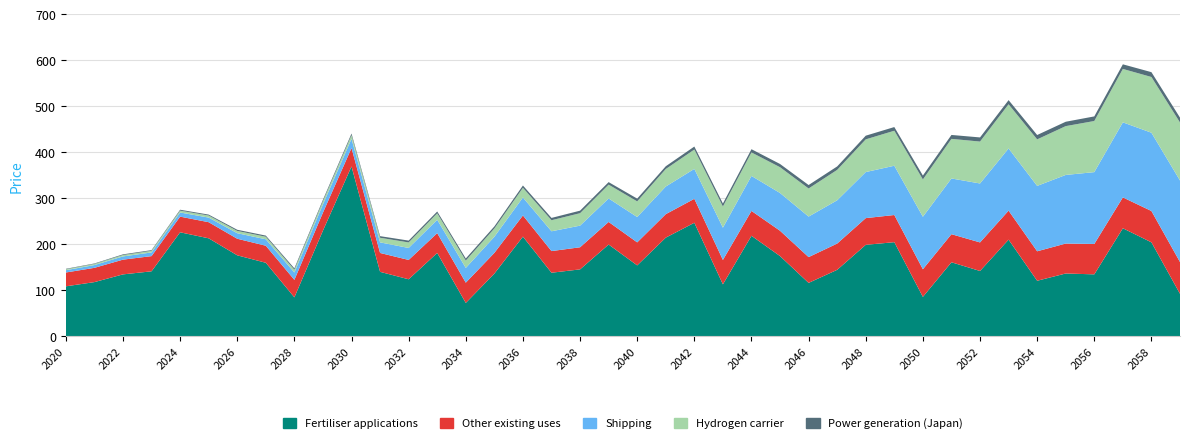

Reading left to right, list all the values displayed in this chart.

Fertiliser applications: 108.8	117.9	134.7	141.3	226.1	213.0	176.1	159.9	84.8	229.8	369.0	140.2	124.0	181.2	72.7	136.3	216.7	138.3	145.5	199.5	154.2	214.5	246.8	113.1	218.5	174.4	116.2	144.6	198.9	204.6	85.8	161.0	142.1	210.1	120.8	136.6	134.7	234.8	204.3	92.5
Other existing uses: 30.0	31.0	32.0	33.0	34.0	35.0	36.0	37.0	38.0	39.0	40.0	41.0	42.0	43.0	44.0	45.0	46.0	47.0	48.0	49.0	50.0	51.0	52.0	53.0	54.0	55.0	56.0	57.0	58.0	59.0	60.0	61.0	62.0	63.0	64.0	65.0	66.0	67.0	68.0	69.0
Shipping: 5.0	6.0	7.0	8.0	9.0	10.0	12.0	14.0	16.0	18.0	20.0	23.0	26.0	29.0	32.0	35.0	39.0	43.0	47.0	51.0	55.0	60.0	65.0	70.0	76.0	82.0	88.0	94.0	100.0	107.0	114.0	121.0	128.0	135.0	142.0	149.0	156.0	163.0	170.0	177.0
Hydrogen carrier: 2.0	2.5	3.0	3.5	4.0	4.5	5.0	5.5	6.0	7.0	8.0	10.0	12.0	14.0	16.0	18.0	21.0	24.0	27.0	30.0	34.0	38.0	42.0	46.0	51.0	56.0	61.0	66.0	71.0	76.0	81.0	86.0	91.0	96.0	101.0	106.0	111.0	116.0	121.0	126.0
Power generation (Japan): 1.0	1.0	1.5	1.5	2.0	2.0	2.5	2.5	3.0	3.0	3.5	3.5	4.0	4.0	4.5	4.5	5.0	5.0	5.5	5.5	6.0	6.0	6.5	6.5	7.0	7.0	7.5	7.5	8.0	8.0	8.5	8.5	9.0	9.0	9.5	9.5	10.0	10.0	10.5	10.5